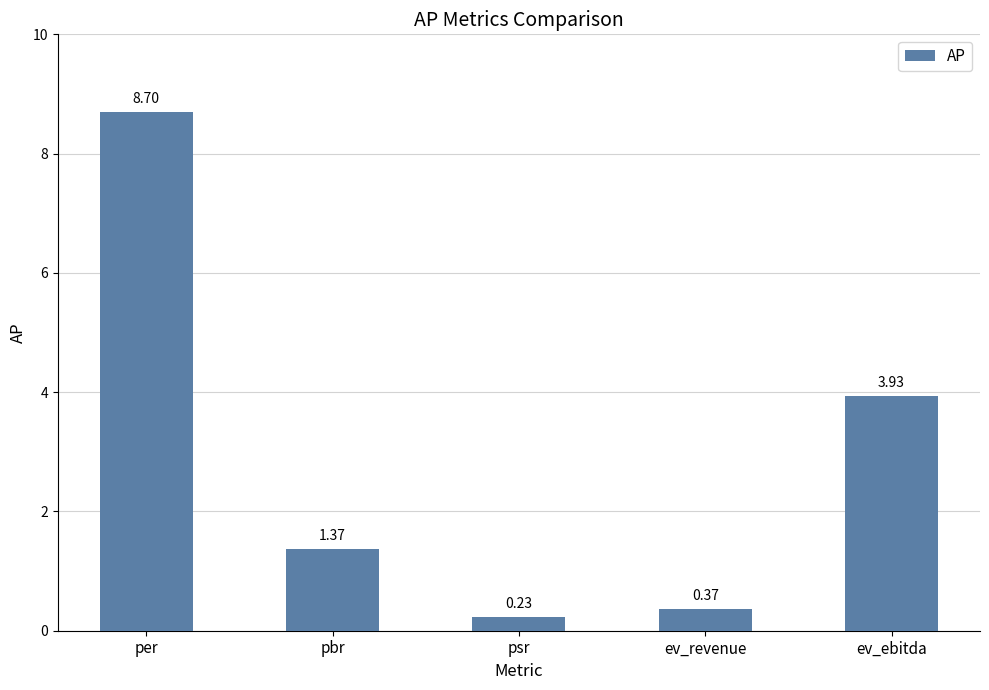

Rank the categories by value from lowest to highest.

psr, ev_revenue, pbr, ev_ebitda, per